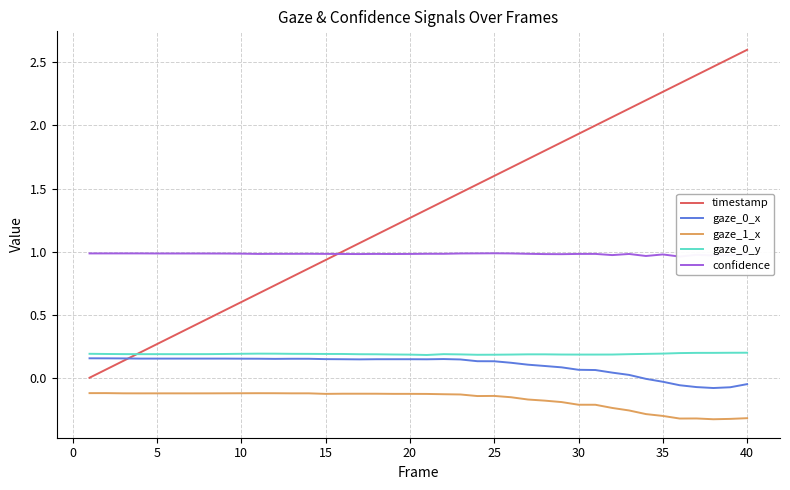

True or false: gaze_0_y and gaze_1_x cross at least once.

False